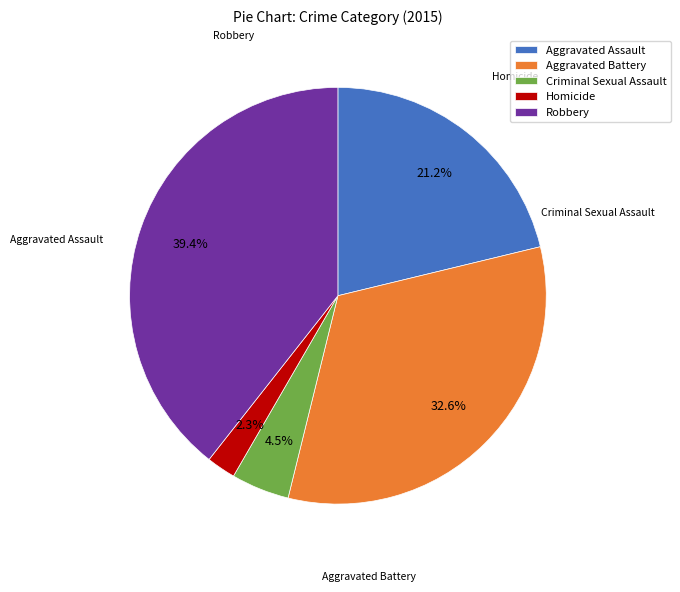

True or false: Homicide accounts for 14% of the total.

False